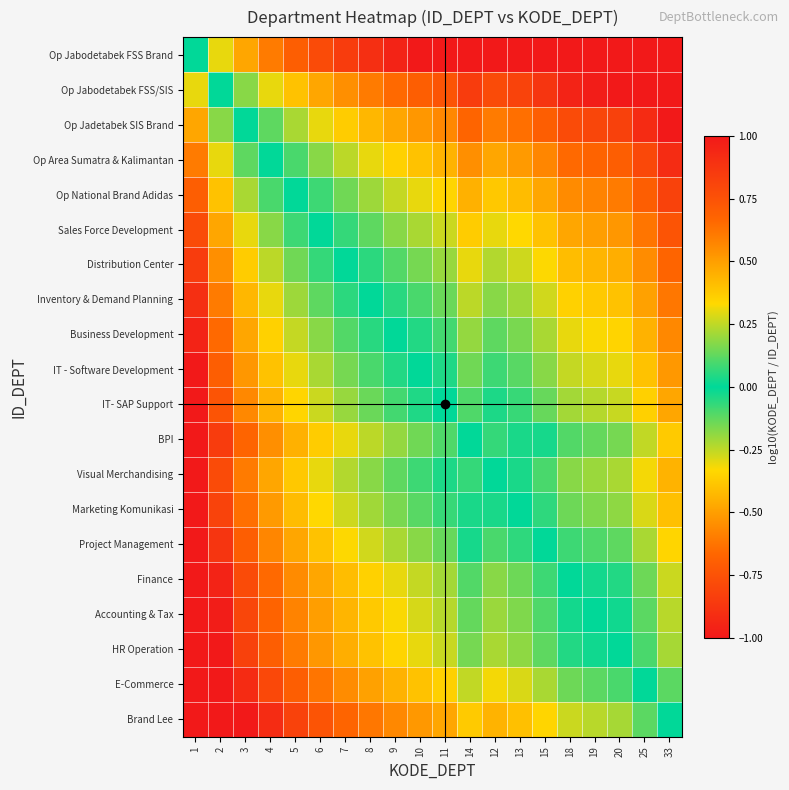

Reading left to right, list all the values displayed in this chart.

Op Jabodetabek FSS Brand: 1=0.0	2=0.3	3=0.5	4=0.6	5=0.7	6=0.8	7=0.8	8=0.9	9=1.0	10=1.0	11=1.0	14=1.0	12=1.0	13=1.0	15=1.0	18=1.0	19=1.0	20=1.0	25=1.0	33=1.0
Op Jabodetabek FSS/SIS: 1=-0.3	2=0.0	3=0.2	4=0.3	5=0.4	6=0.5	7=0.5	8=0.6	9=0.7	10=0.7	11=0.7	14=0.8	12=0.8	13=0.8	15=0.9	18=1.0	19=1.0	20=1.0	25=1.0	33=1.0
Op Jadetabek SIS Brand: 1=-0.5	2=-0.2	3=0.0	4=0.1	5=0.2	6=0.3	7=0.4	8=0.4	9=0.5	10=0.5	11=0.6	14=0.7	12=0.6	13=0.6	15=0.7	18=0.8	19=0.8	20=0.8	25=0.9	33=1.0
Op Area Sumatra & Kalimantan: 1=-0.6	2=-0.3	3=-0.1	4=0.0	5=0.1	6=0.2	7=0.2	8=0.3	9=0.4	10=0.4	11=0.4	14=0.5	12=0.5	13=0.5	15=0.6	18=0.7	19=0.7	20=0.7	25=0.8	33=0.9
Op National Brand Adidas: 1=-0.7	2=-0.4	3=-0.2	4=-0.1	5=0.0	6=0.1	7=0.1	8=0.2	9=0.3	10=0.3	11=0.3	14=0.4	12=0.4	13=0.4	15=0.5	18=0.6	19=0.6	20=0.6	25=0.7	33=0.8
Sales Force Development: 1=-0.8	2=-0.5	3=-0.3	4=-0.2	5=-0.1	6=0.0	7=0.1	8=0.1	9=0.2	10=0.2	11=0.3	14=0.4	12=0.3	13=0.3	15=0.4	18=0.5	19=0.5	20=0.5	25=0.6	33=0.7
Distribution Center: 1=-0.8	2=-0.5	3=-0.4	4=-0.2	5=-0.1	6=-0.1	7=0.0	8=0.1	9=0.1	10=0.2	11=0.2	14=0.3	12=0.2	13=0.3	15=0.3	18=0.4	19=0.4	20=0.5	25=0.6	33=0.7
Inventory & Demand Planning: 1=-0.9	2=-0.6	3=-0.4	4=-0.3	5=-0.2	6=-0.1	7=-0.1	8=0.0	9=0.1	10=0.1	11=0.1	14=0.2	12=0.2	13=0.2	15=0.3	18=0.4	19=0.4	20=0.4	25=0.5	33=0.6
Business Development: 1=-1.0	2=-0.7	3=-0.5	4=-0.4	5=-0.3	6=-0.2	7=-0.1	8=-0.1	9=0.0	10=0.0	11=0.1	14=0.2	12=0.1	13=0.2	15=0.2	18=0.3	19=0.3	20=0.3	25=0.4	33=0.6
IT - Software Development: 1=-1.0	2=-0.7	3=-0.5	4=-0.4	5=-0.3	6=-0.2	7=-0.2	8=-0.1	9=-0.0	10=0.0	11=0.0	14=0.1	12=0.1	13=0.1	15=0.2	18=0.3	19=0.3	20=0.3	25=0.4	33=0.5
IT- SAP Support: 1=-1.0	2=-0.7	3=-0.6	4=-0.4	5=-0.3	6=-0.3	7=-0.2	8=-0.1	9=-0.1	10=-0.0	11=0.0	14=0.1	12=0.0	13=0.1	15=0.1	18=0.2	19=0.2	20=0.3	25=0.4	33=0.5
BPI: 1=-1.0	2=-0.8	3=-0.7	4=-0.5	5=-0.4	6=-0.4	7=-0.3	8=-0.2	9=-0.2	10=-0.1	11=-0.1	14=0.0	12=-0.1	13=-0.0	15=0.0	18=0.1	19=0.1	20=0.2	25=0.3	33=0.4
Visual Merchandising: 1=-1.0	2=-0.8	3=-0.6	4=-0.5	5=-0.4	6=-0.3	7=-0.2	8=-0.2	9=-0.1	10=-0.1	11=-0.0	14=0.1	12=0.0	13=0.0	15=0.1	18=0.2	19=0.2	20=0.2	25=0.3	33=0.4
Marketing Komunikasi: 1=-1.0	2=-0.8	3=-0.6	4=-0.5	5=-0.4	6=-0.3	7=-0.3	8=-0.2	9=-0.2	10=-0.1	11=-0.1	14=0.0	12=-0.0	13=0.0	15=0.1	18=0.1	19=0.2	20=0.2	25=0.3	33=0.4
Project Management: 1=-1.0	2=-0.9	3=-0.7	4=-0.6	5=-0.5	6=-0.4	7=-0.3	8=-0.3	9=-0.2	10=-0.2	11=-0.1	14=-0.0	12=-0.1	13=-0.1	15=0.0	18=0.1	19=0.1	20=0.1	25=0.2	33=0.3
Finance: 1=-1.0	2=-1.0	3=-0.8	4=-0.7	5=-0.6	6=-0.5	7=-0.4	8=-0.4	9=-0.3	10=-0.3	11=-0.2	14=-0.1	12=-0.2	13=-0.1	15=-0.1	18=0.0	19=0.0	20=0.0	25=0.1	33=0.3
Accounting & Tax: 1=-1.0	2=-1.0	3=-0.8	4=-0.7	5=-0.6	6=-0.5	7=-0.4	8=-0.4	9=-0.3	10=-0.3	11=-0.2	14=-0.1	12=-0.2	13=-0.2	15=-0.1	18=-0.0	19=0.0	20=0.0	25=0.1	33=0.2
HR Operation: 1=-1.0	2=-1.0	3=-0.8	4=-0.7	5=-0.6	6=-0.5	7=-0.5	8=-0.4	9=-0.3	10=-0.3	11=-0.3	14=-0.2	12=-0.2	13=-0.2	15=-0.1	18=-0.0	19=-0.0	20=0.0	25=0.1	33=0.2
E-Commerce: 1=-1.0	2=-1.0	3=-0.9	4=-0.8	5=-0.7	6=-0.6	7=-0.6	8=-0.5	9=-0.4	10=-0.4	11=-0.4	14=-0.3	12=-0.3	13=-0.3	15=-0.2	18=-0.1	19=-0.1	20=-0.1	25=0.0	33=0.1
Brand Lee: 1=-1.0	2=-1.0	3=-1.0	4=-0.9	5=-0.8	6=-0.7	7=-0.7	8=-0.6	9=-0.6	10=-0.5	11=-0.5	14=-0.4	12=-0.4	13=-0.4	15=-0.3	18=-0.3	19=-0.2	20=-0.2	25=-0.1	33=0.0